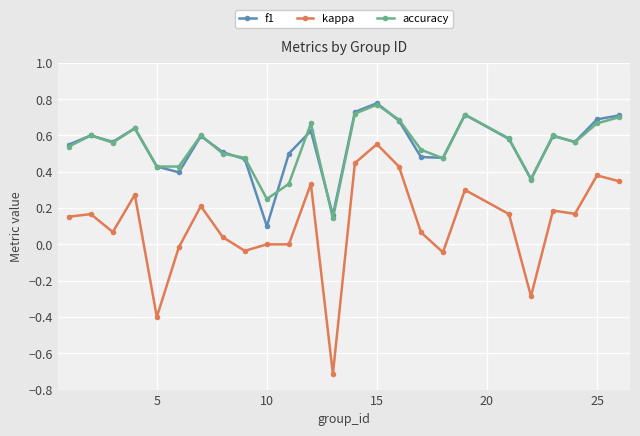

True or false: f1 and kappa cross at least once.

False